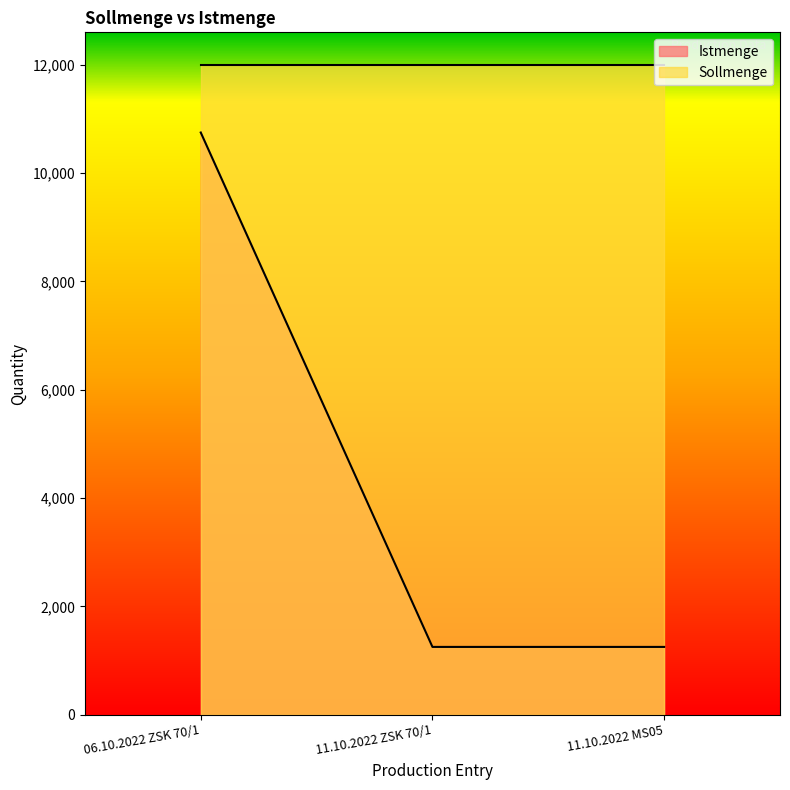

What is the difference between the maximum and minimum values?

9500